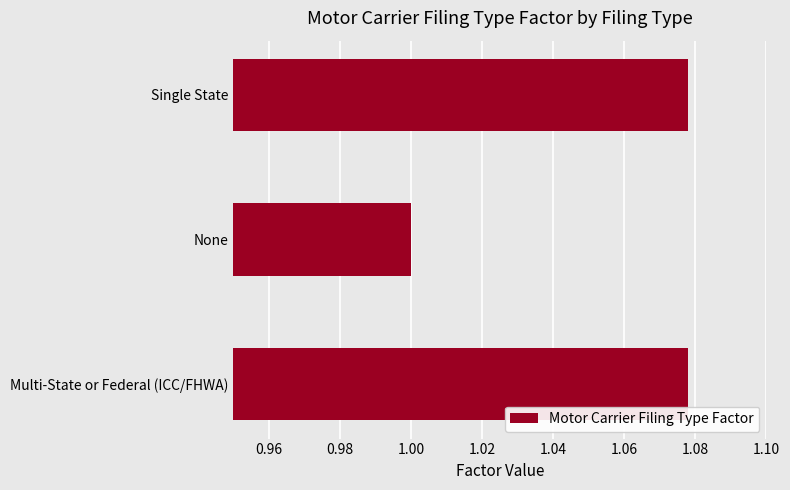

What is the minimum value shown in the chart?

1.0